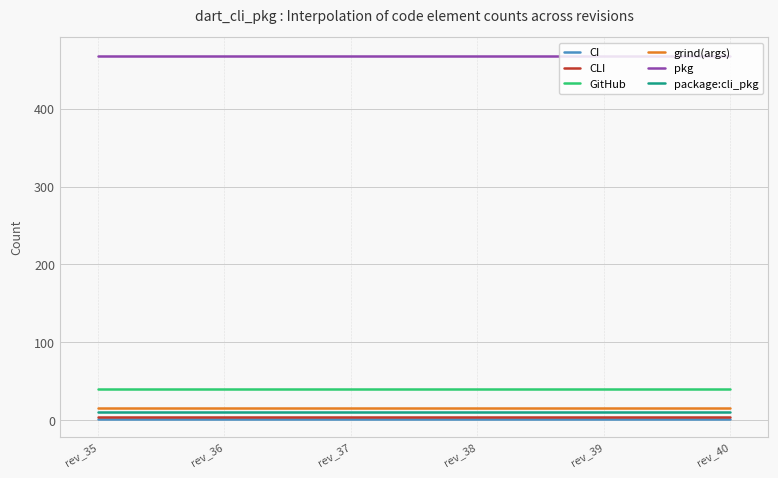

What is the maximum value shown in the chart?

468.0